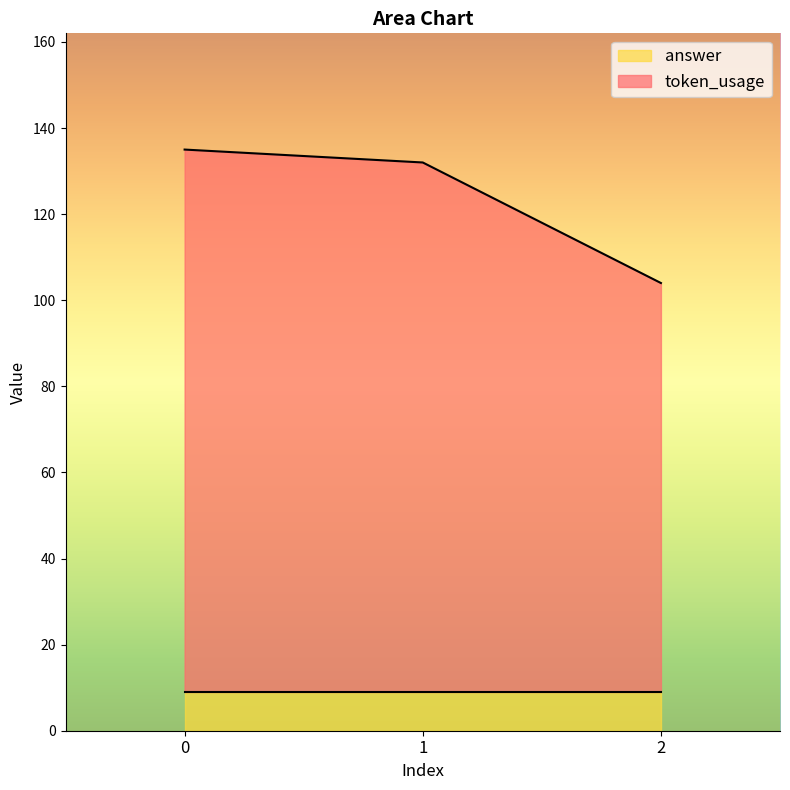

Which category has the lowest value across all series?

2